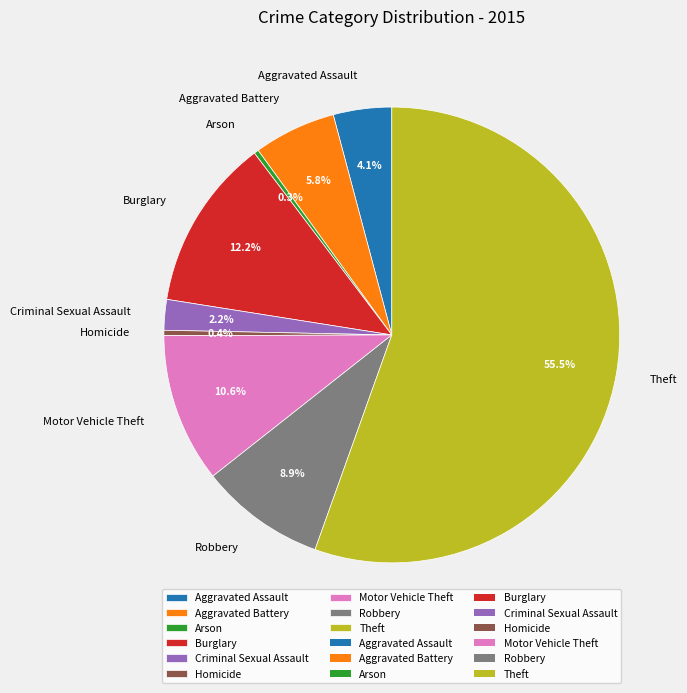

What portion of the pie excludes Homicide?

99.6%